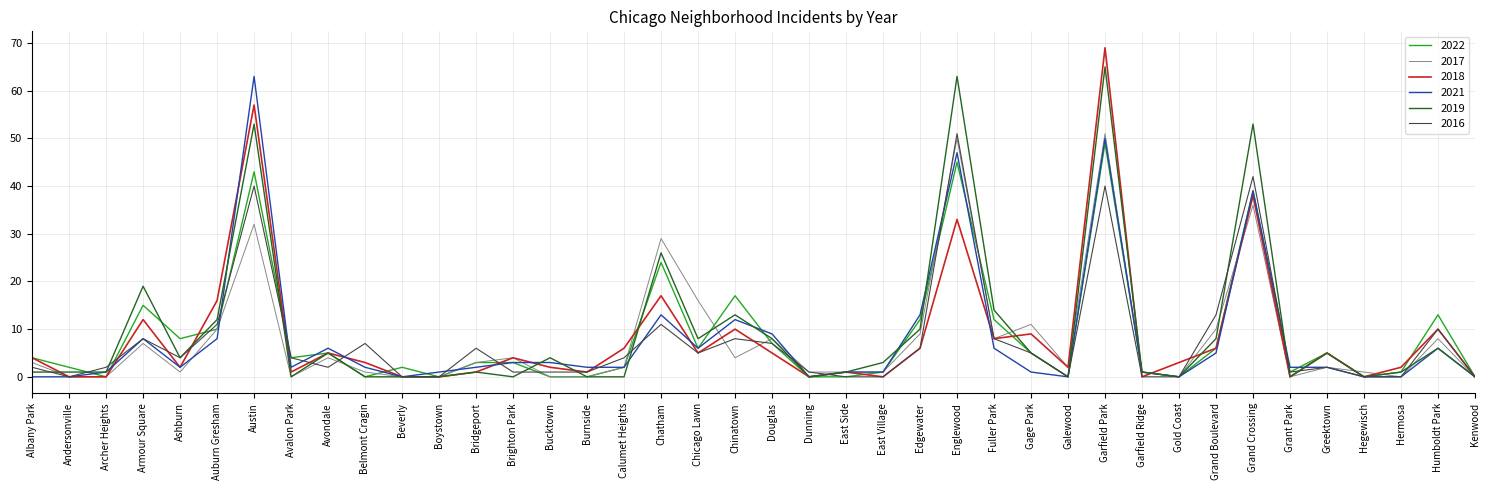

Where is 2017 nearest to the value 25?

Chatham